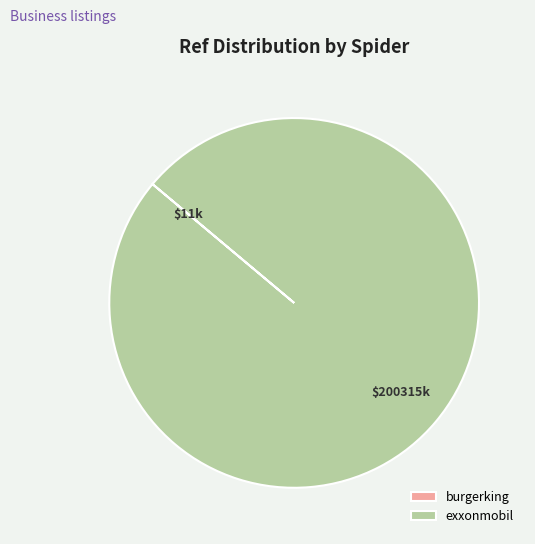

Which slice represents more than half of the pie?

exxonmobil